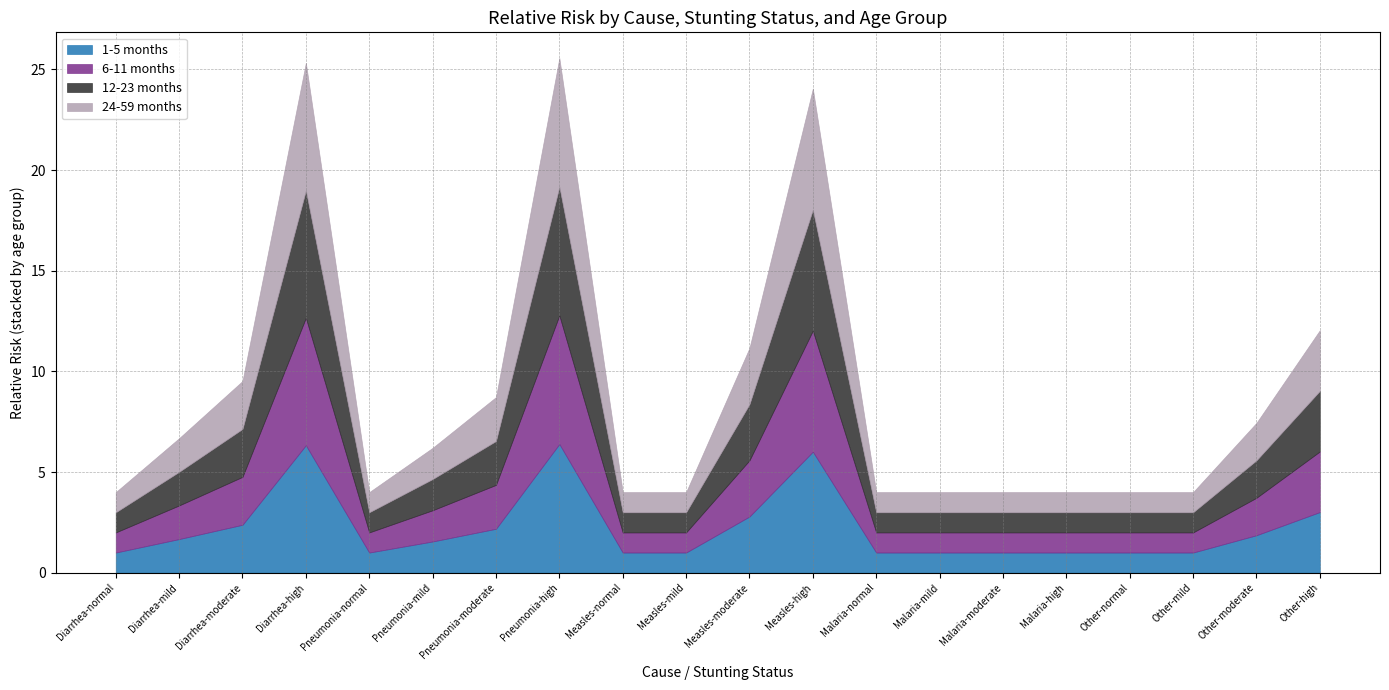

What is the label of the 11th point from the left?

Measles-moderate